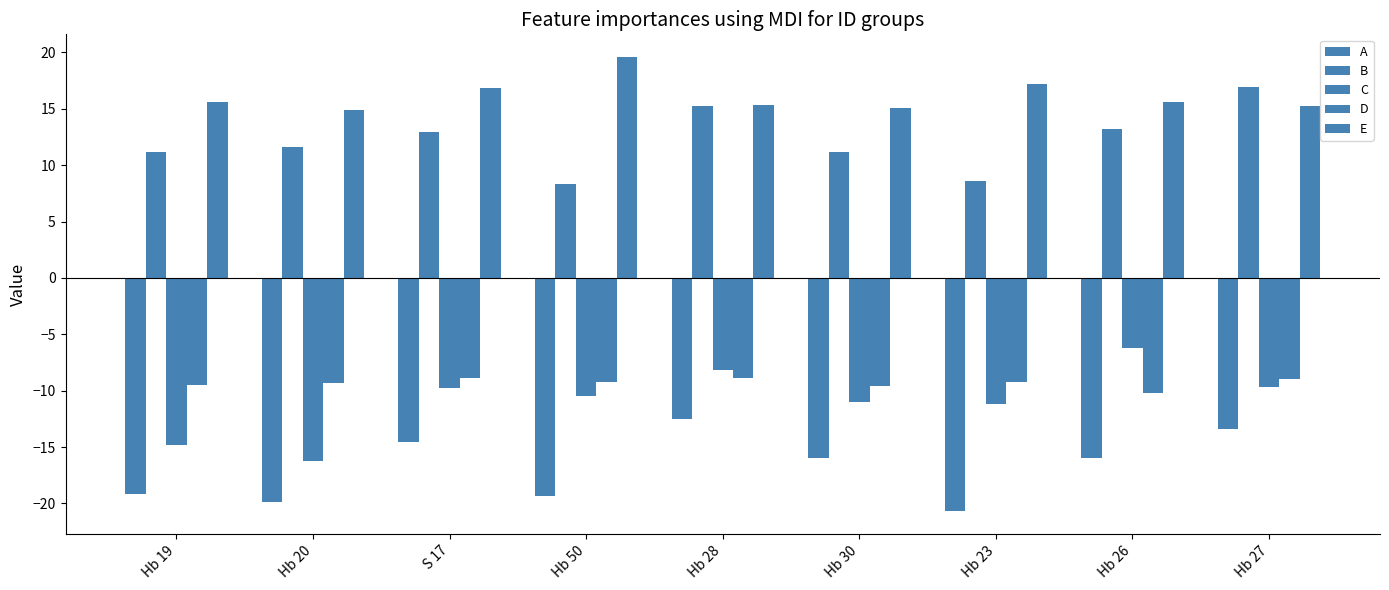

What position from the left is Hb 30?

6